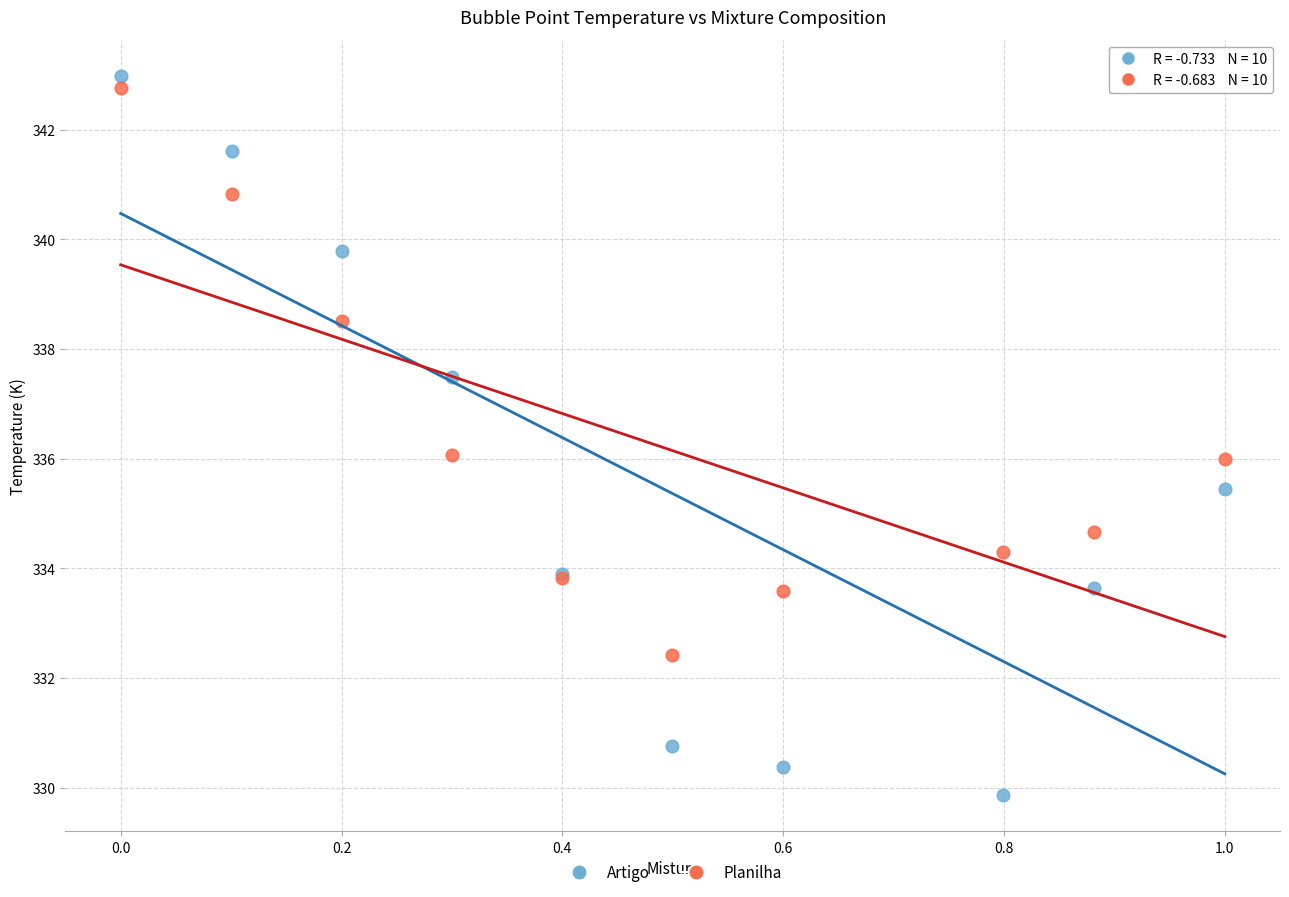

Which series reaches the minimum Y coordinate?

Artigo